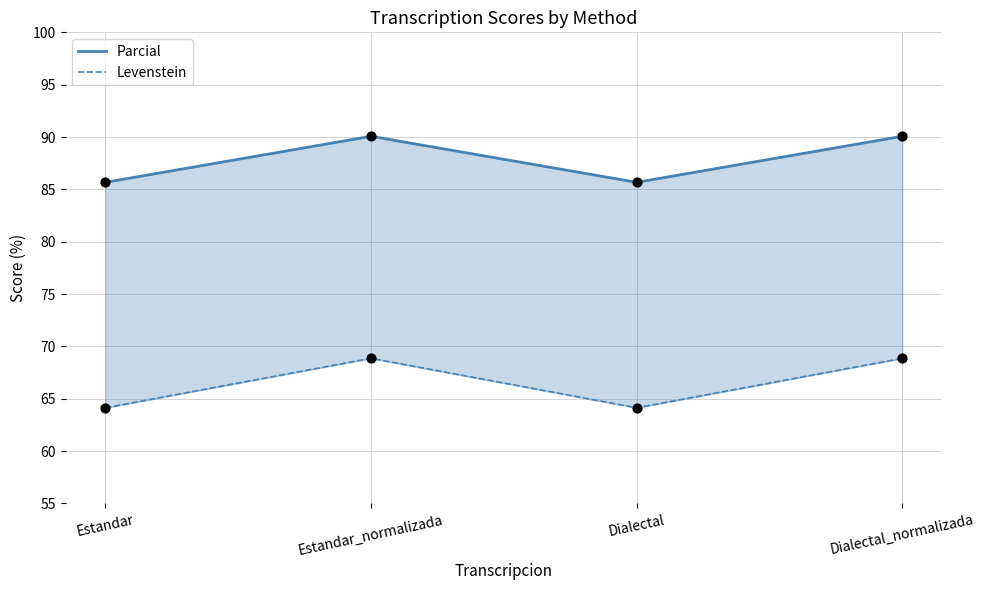

Which series reaches the minimum Y coordinate?

Levenstein